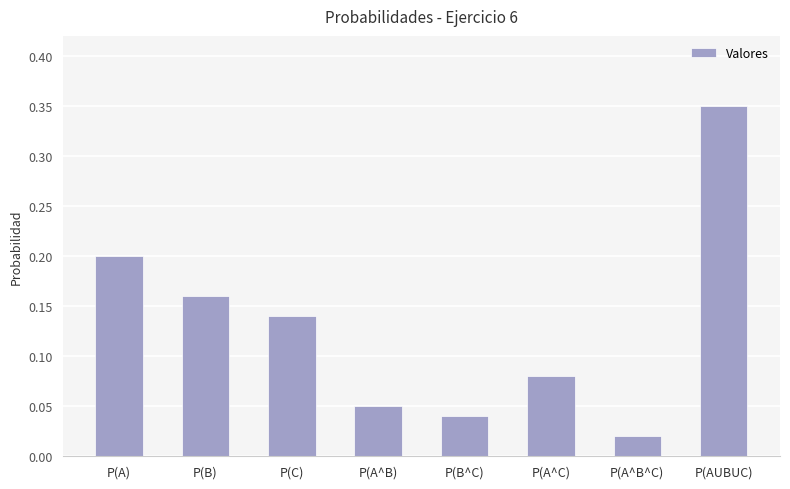

What is the sum of the values at P(AUBUC) and P(A)?

0.6